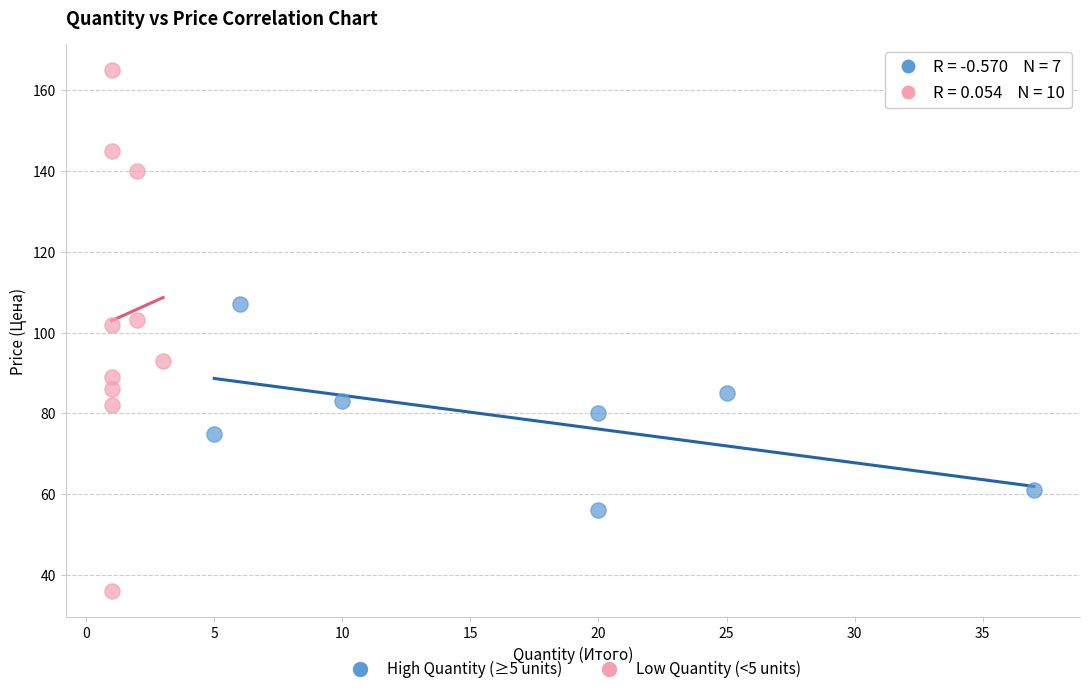

Which series has the largest Y range (max minus min)?

Low Quantity (<5 units)